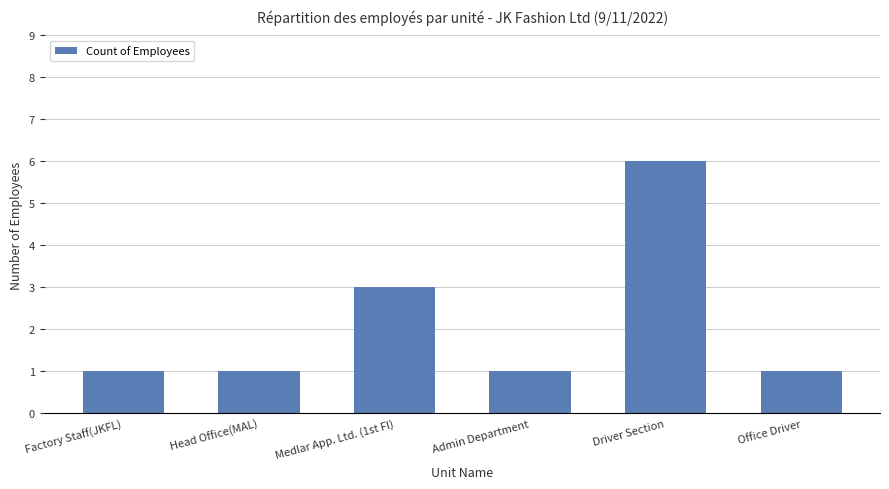

Which has a higher value, Driver Section or Office Driver?

Driver Section